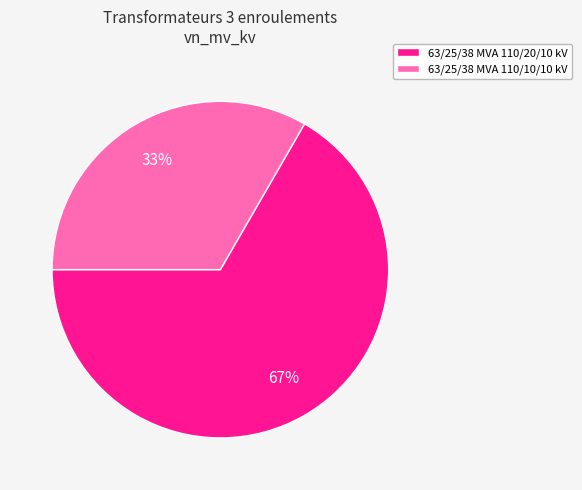

Which category has the biggest portion of the pie?

63/25/38 MVA 110/20/10 kV